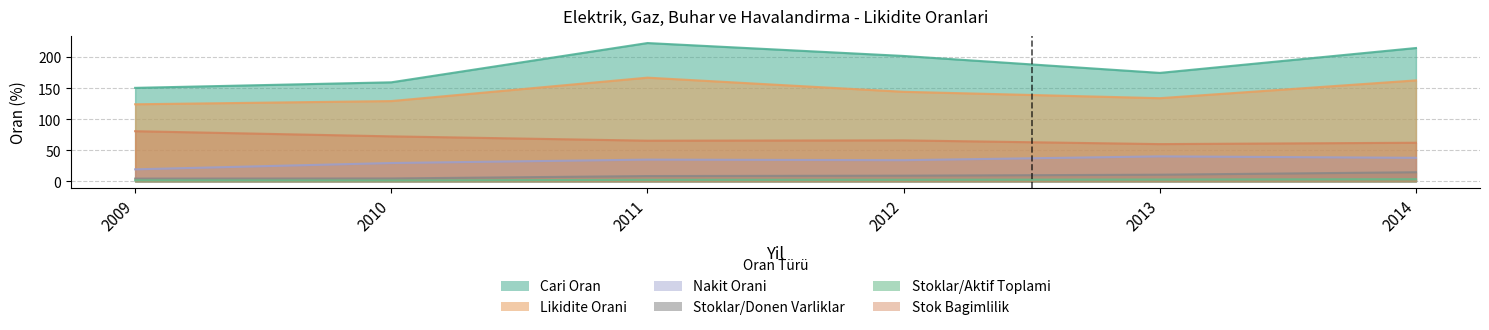

True or false: Stoklar/Donen Varliklar has a value of 1.6 at 2010.

False